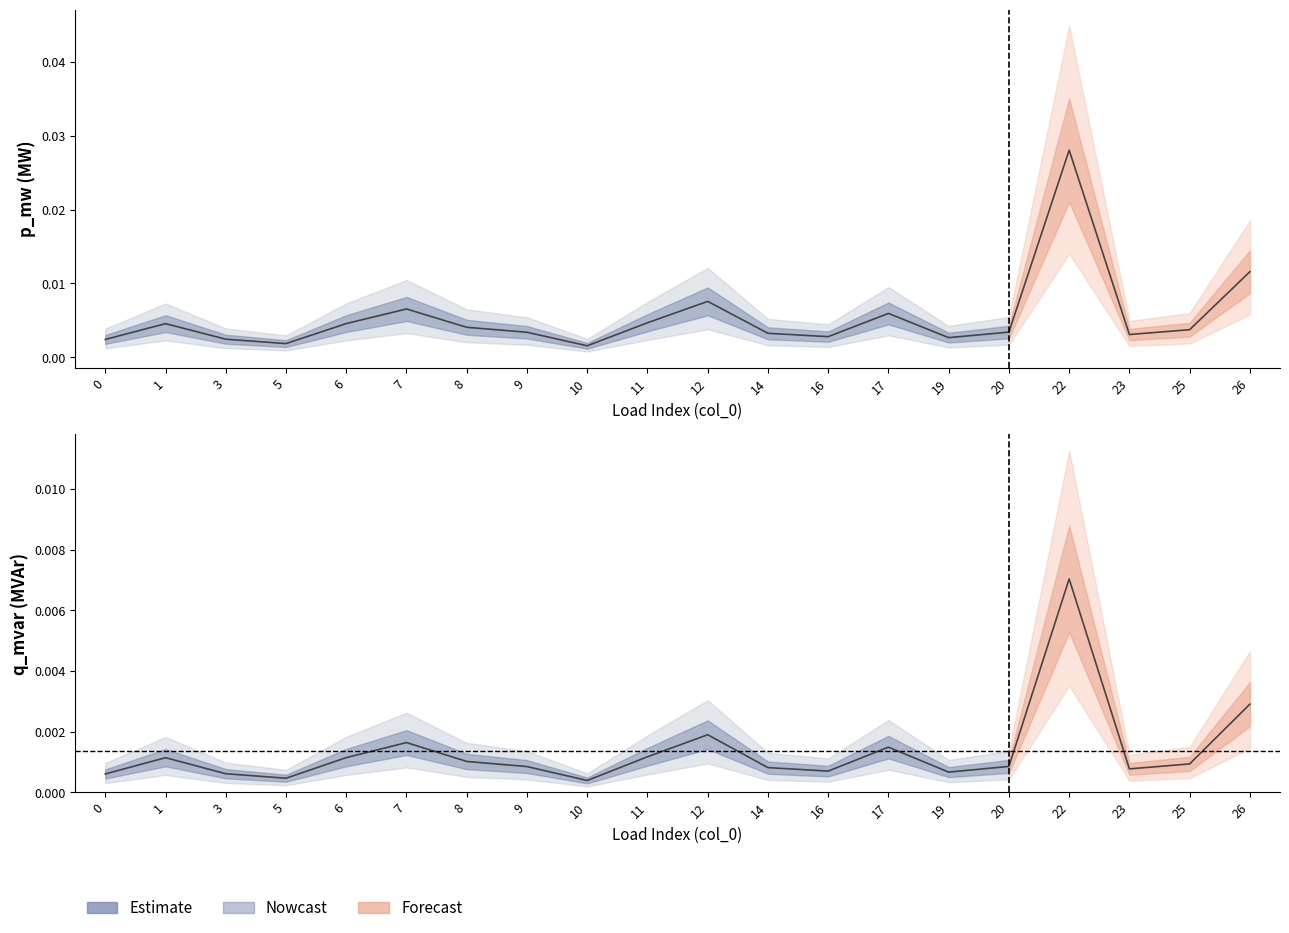

Does the chart have visible grid lines?

No